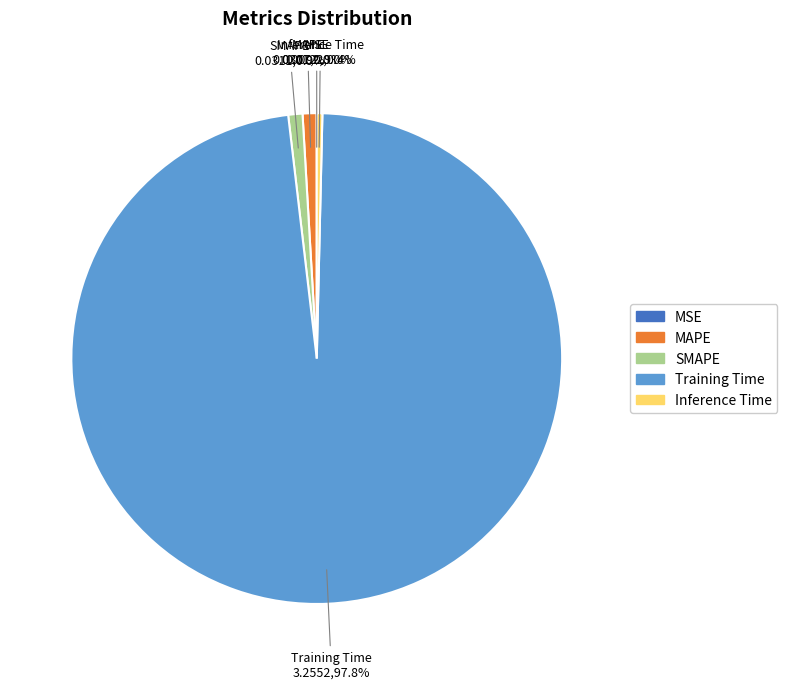

What is the largest slice in the pie chart?

Training Time